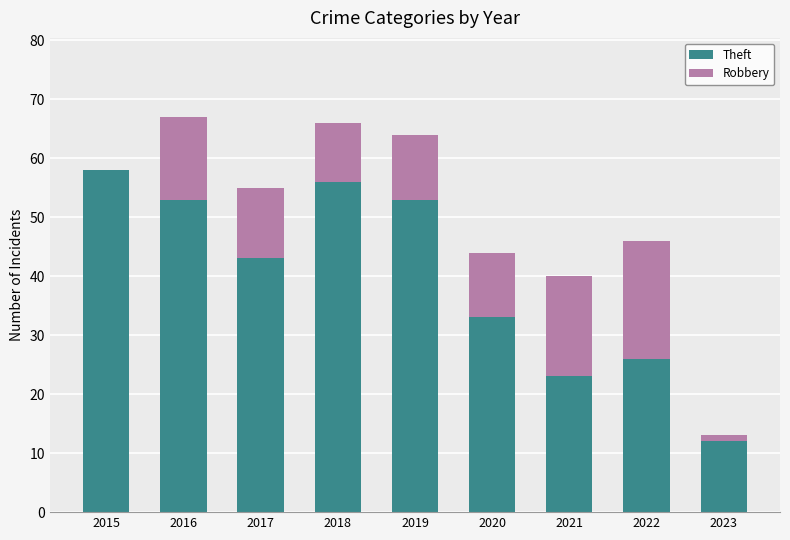

What is the sum of the Theft values at 2020 and 2016?

86